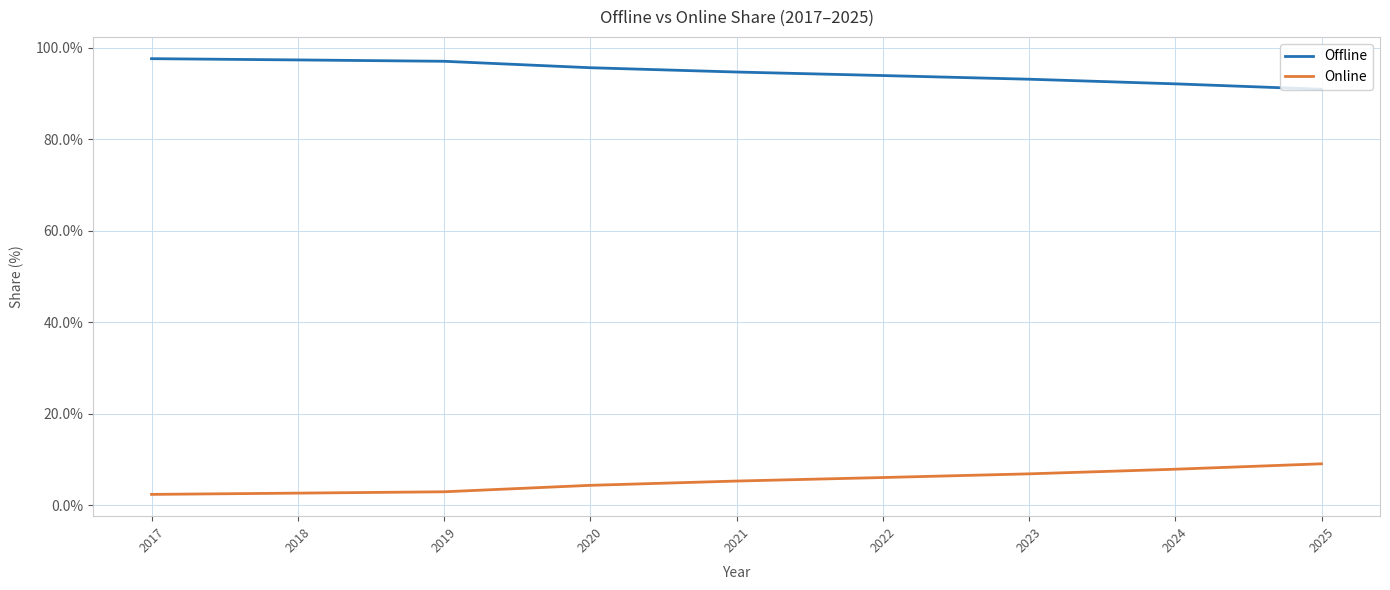

What is the sum of the Online values at 2019 and 2020?

7.3